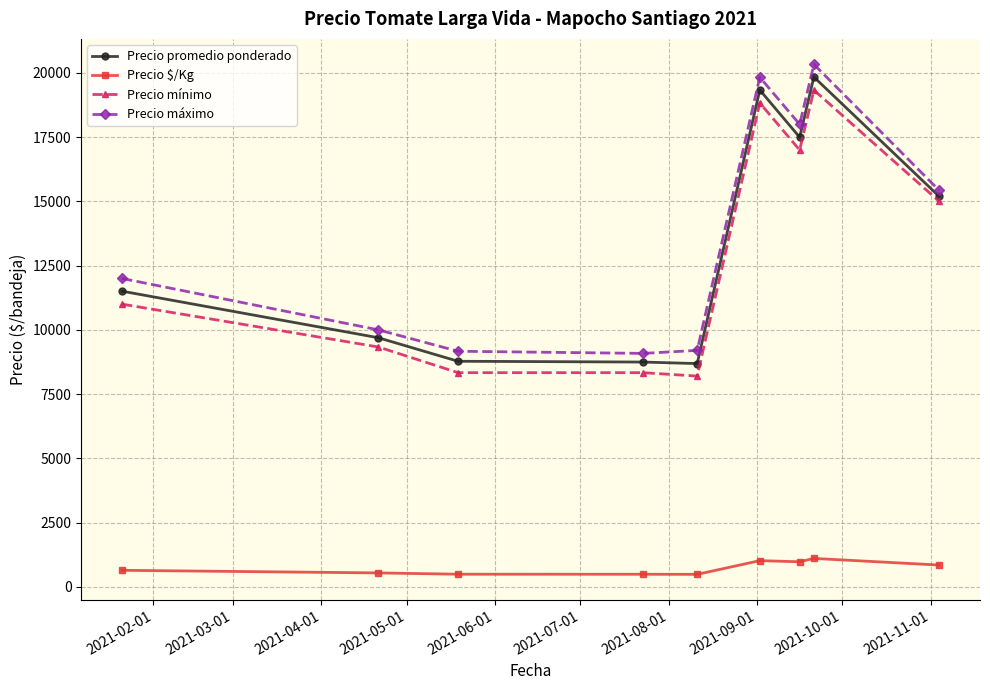

What is the value of the Precio mínimo point at the 9th from the left?

15000.0